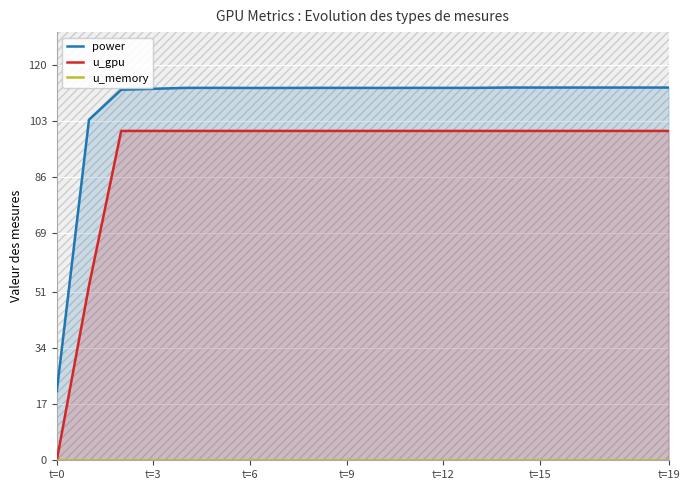

True or false: u_memory and power intersect in this chart.

False